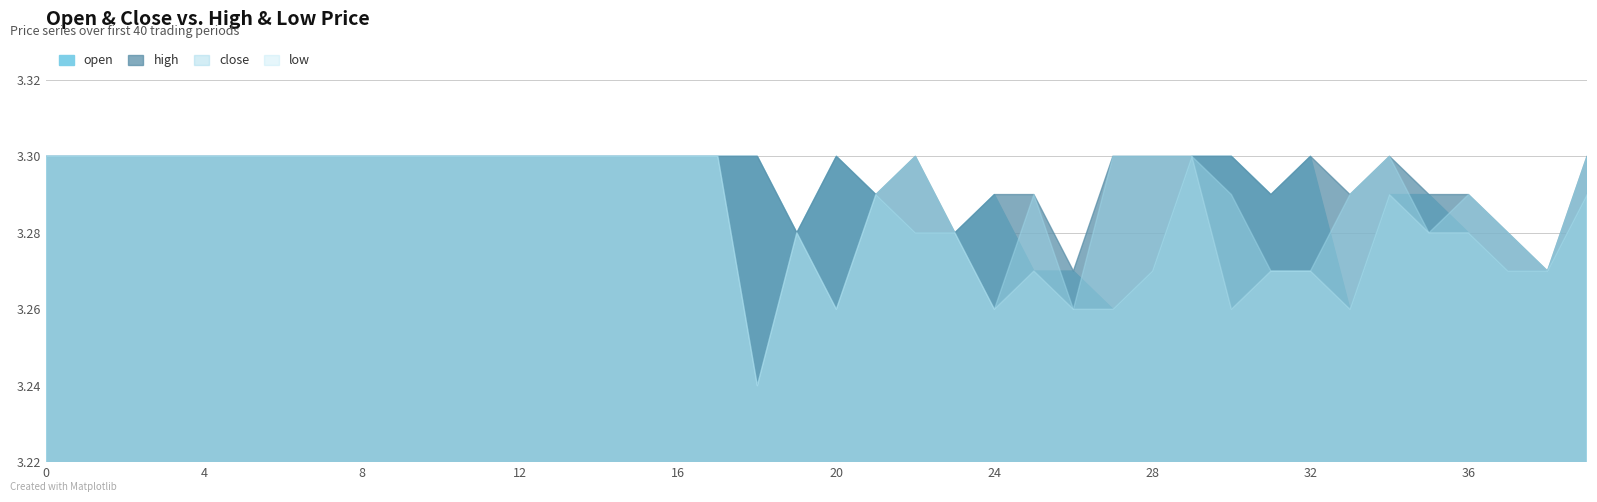

Which category has the lowest value in the close series?

18